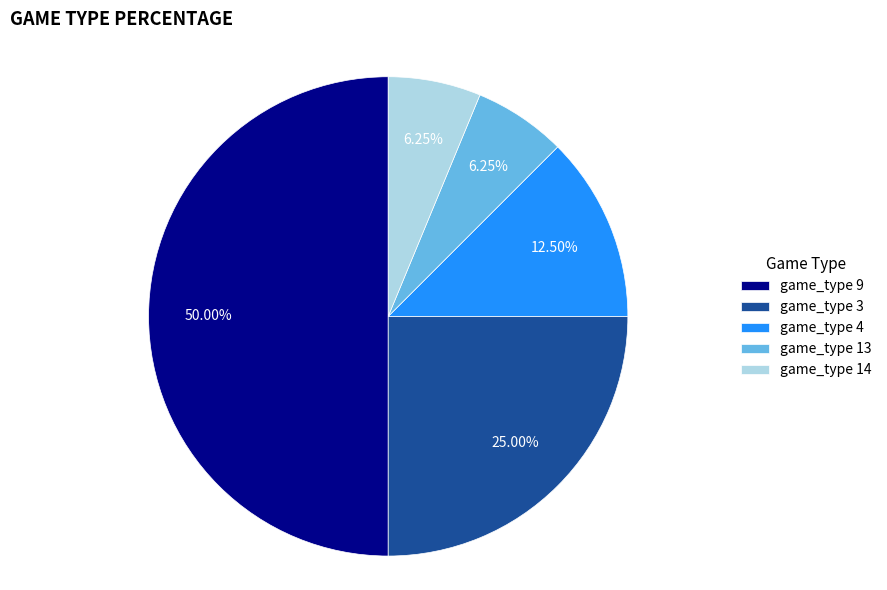

Does game_type 14 account for over 50% of the chart?

No